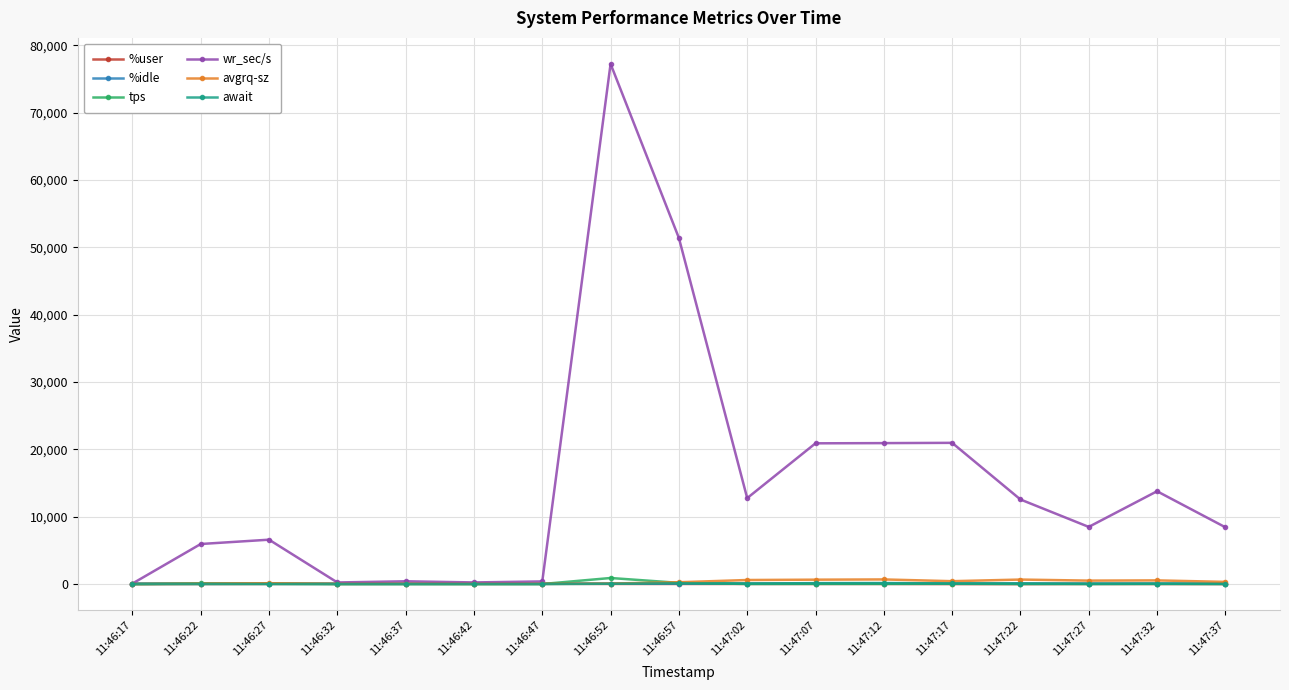

At which category is the sum across all series the highest?

11:46:52